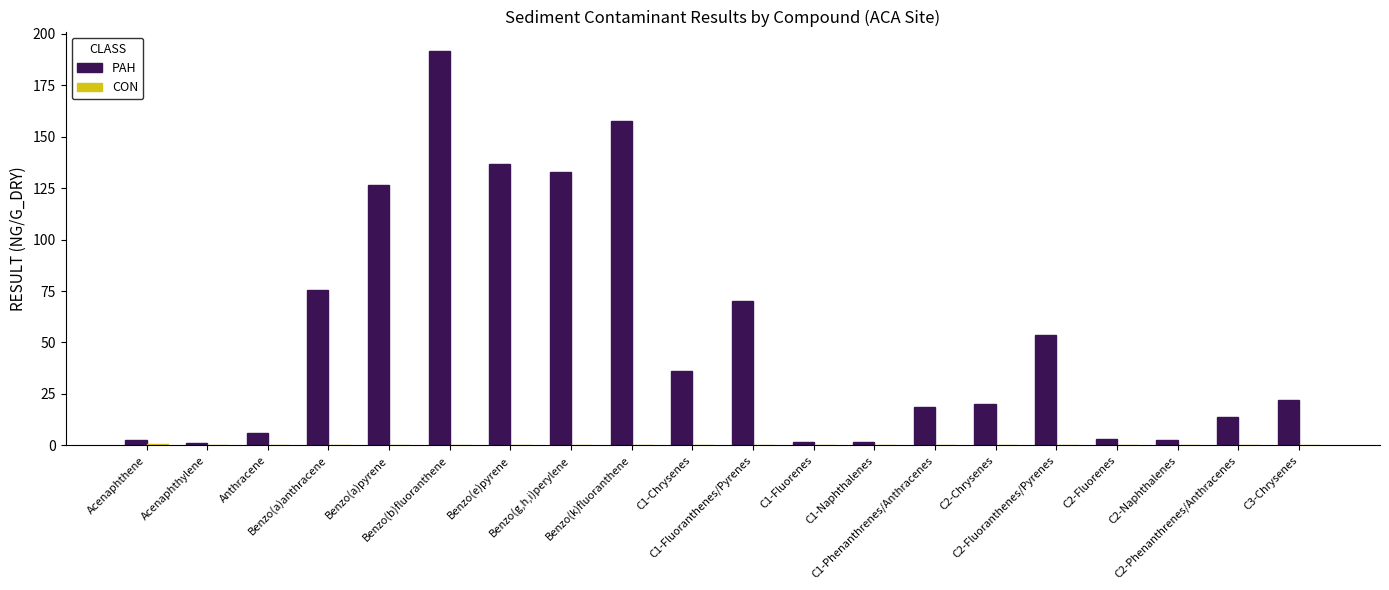

Which series has the largest total across all categories?

PAH